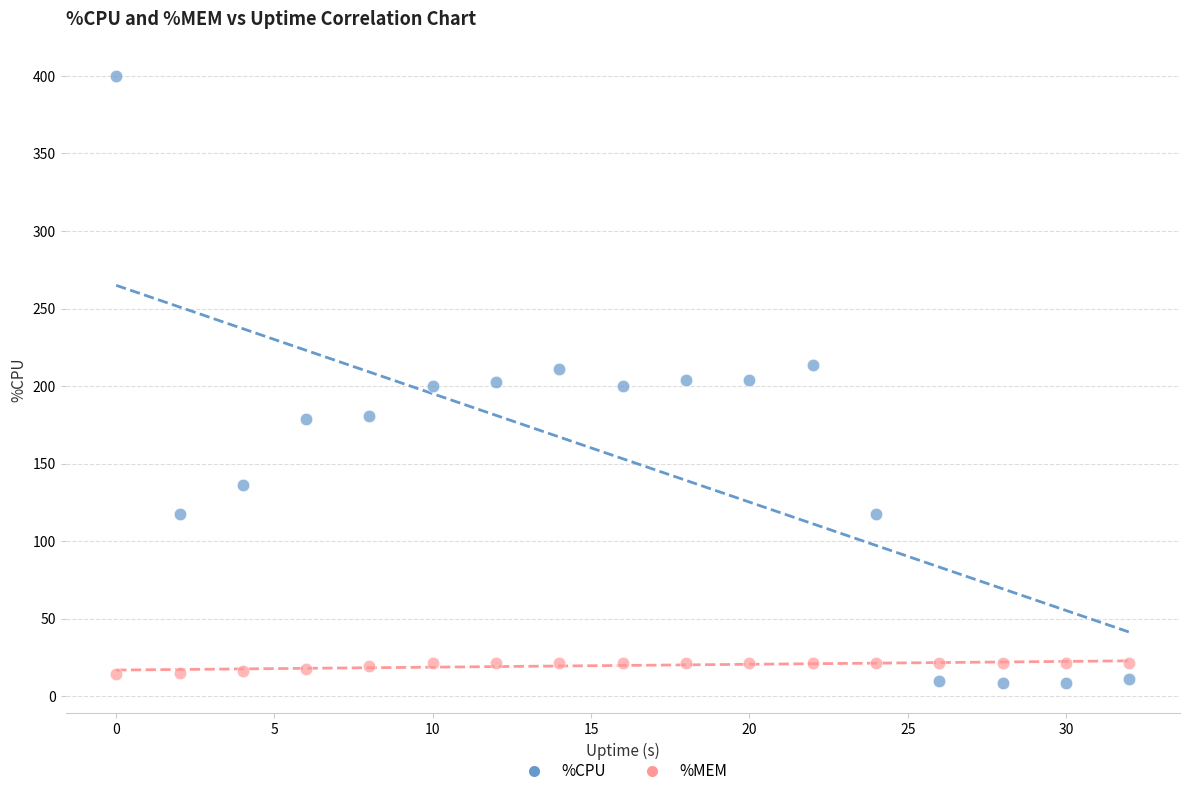

Which series has the widest spread of Y values?

%CPU